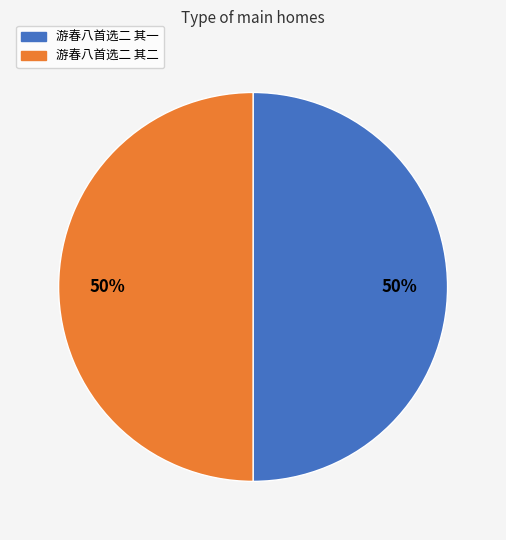

True or false: 游春八首选二 其二 accounts for 35% of the total.

False